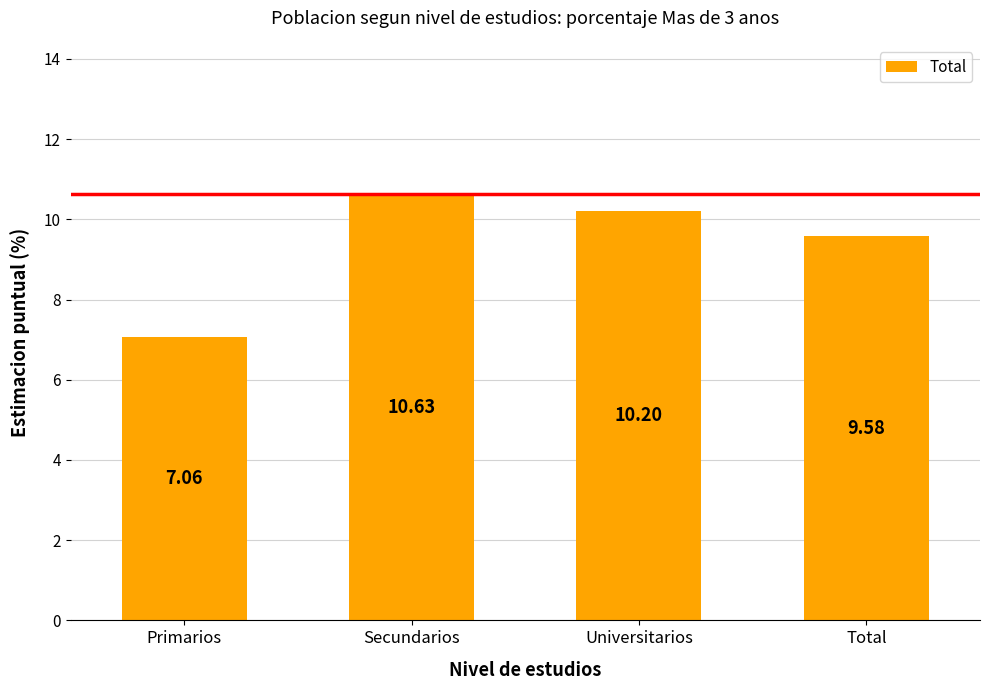

Where is the data nearest to the value 8?

Primarios